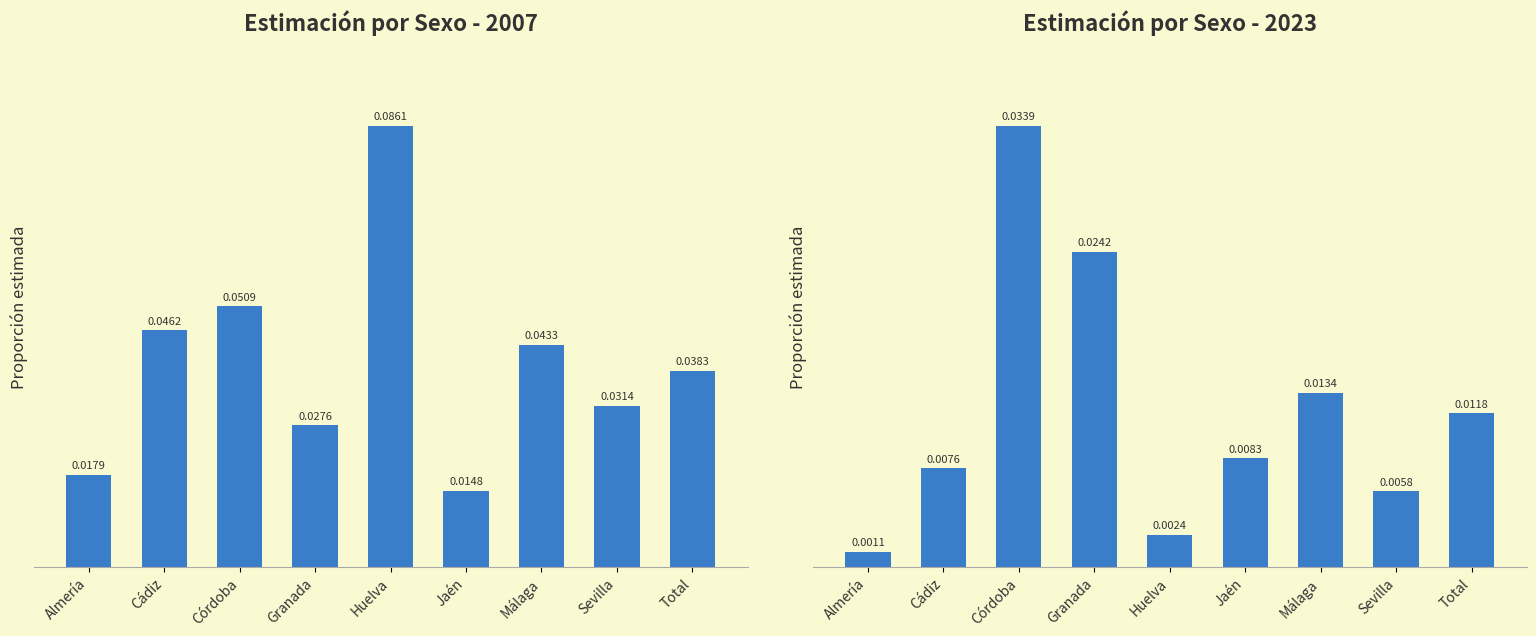

Reading left to right, list all the values displayed in this chart.

Estimación por Sexo - 2007: 0.0	0.0	0.1	0.0	0.1	0.0	0.0	0.0	0.0
Estimación por Sexo - 2023: 0.0	0.0	0.0	0.0	0.0	0.0	0.0	0.0	0.0